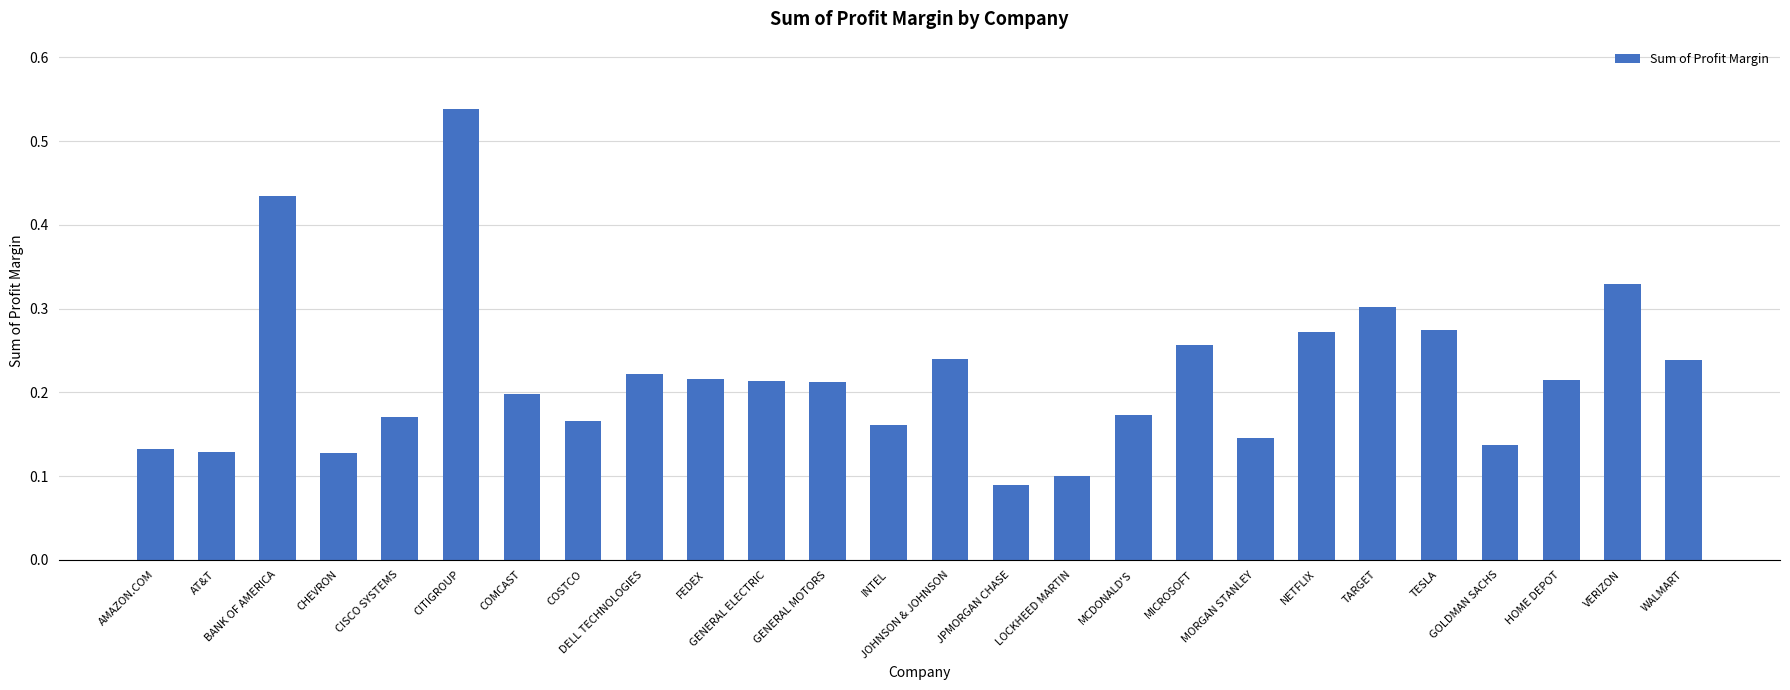

What is the sum of all values?

5.7